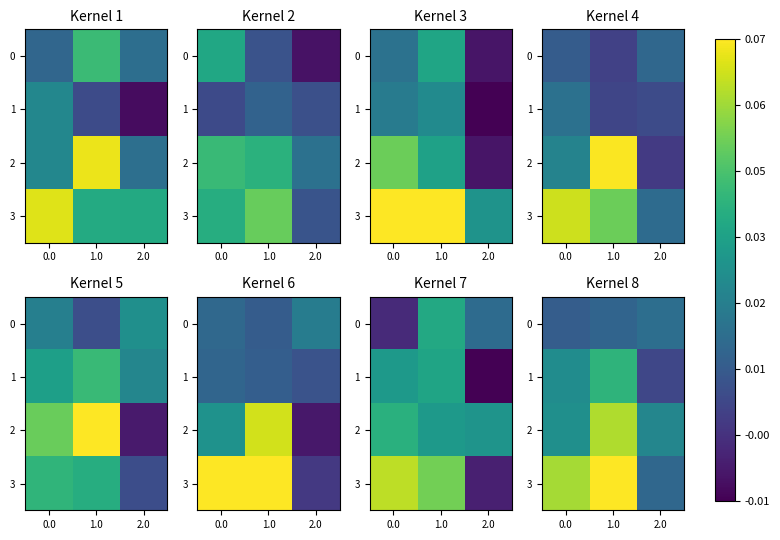

What is the maximum value shown in the chart?

0.1